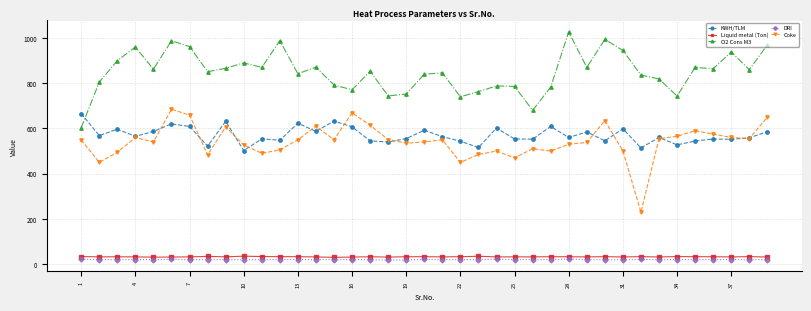

True or false: Coke has more than 1 interior local peaks.

True